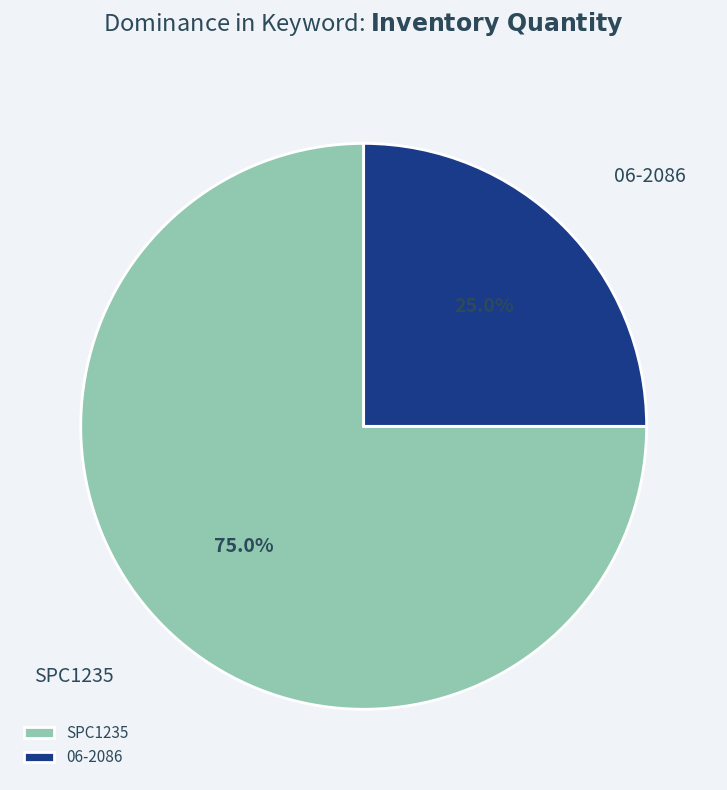

To the nearest percent, what is the combined percentage of SPC1235 and 06-2086?

100%